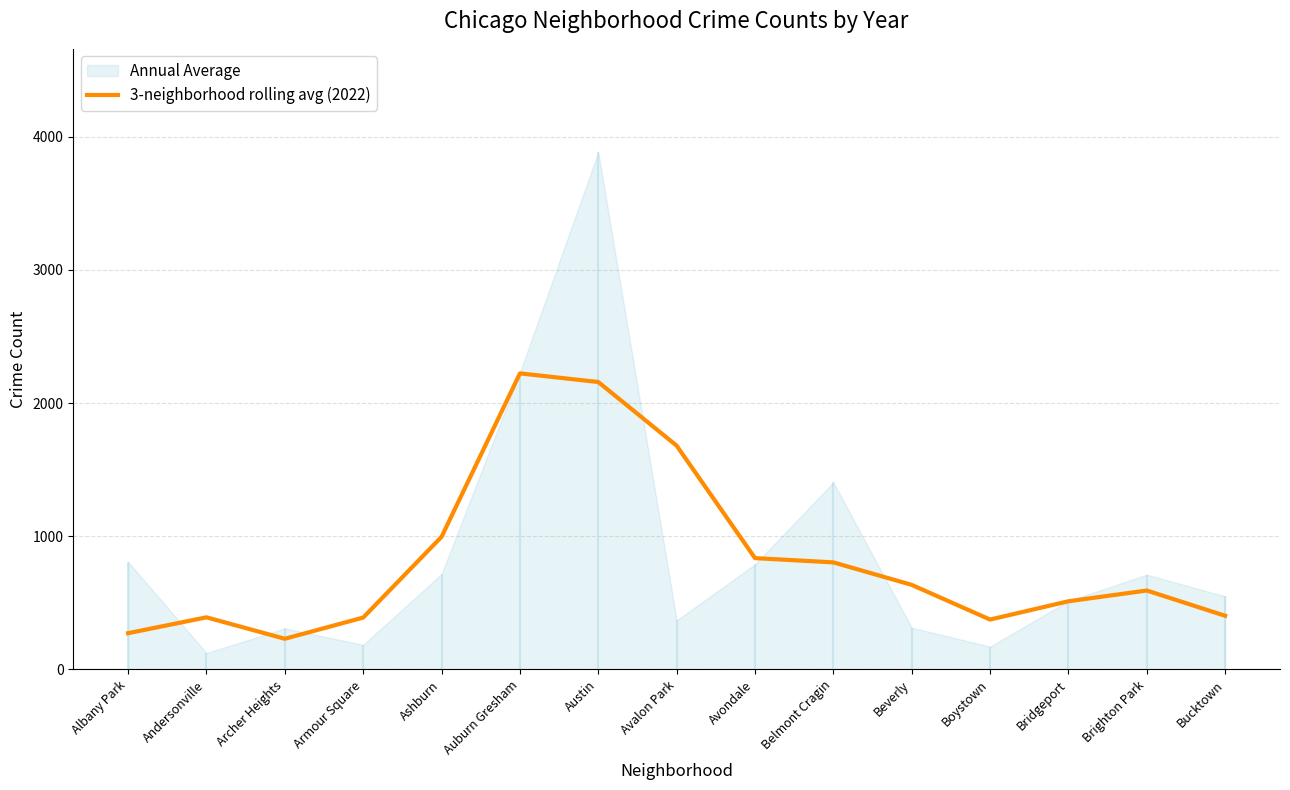

Reading left to right, extract all data points from this chart.

Albany Park=272.0	Andersonville=391.0	Archer Heights=230.0	Armour Square=389.3	Ashburn=995.7	Auburn Gresham=2222.7	Austin=2158.0	Avalon Park=1680.0	Avondale=835.7	Belmont Cragin=803.7	Beverly=634.7	Boystown=374.3	Bridgeport=511.7	Brighton Park=592.3	Bucktown=402.7